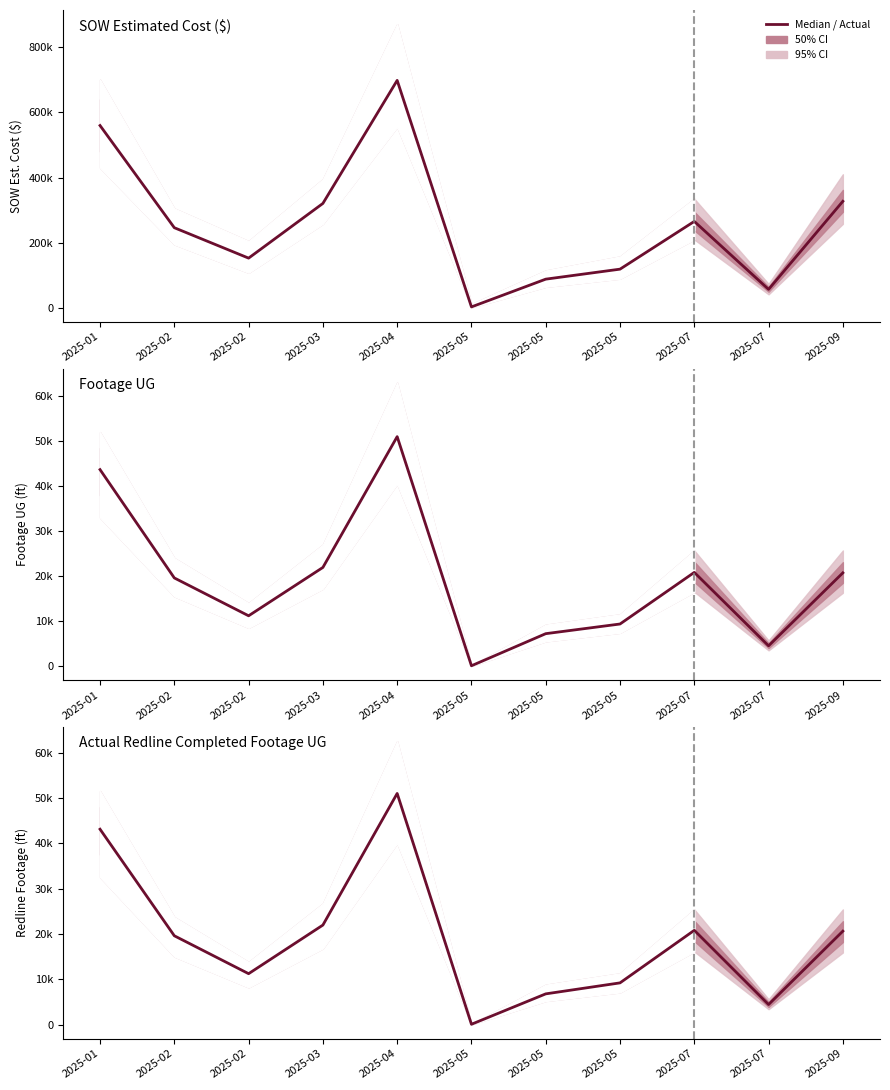

What is the minimum value for Actual Redline Completed Footage UG?

73.0